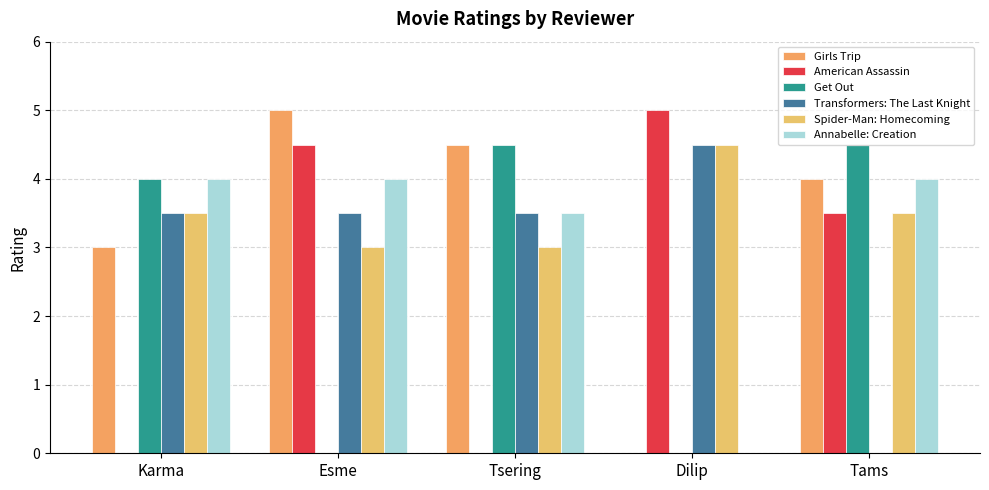

What is the label of the 1st bar from the right?

Tams